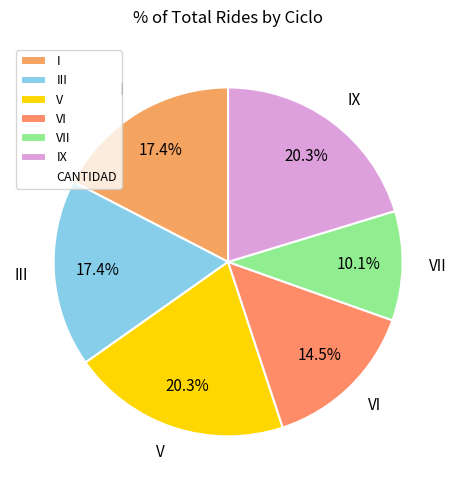

Which slice is the smallest?

VII